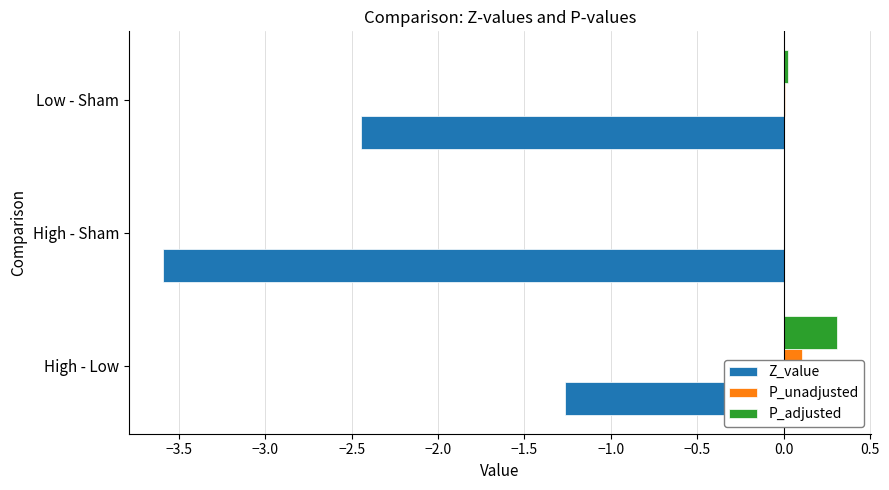

What are all the series names shown in the legend?

Z_value, P_unadjusted, P_adjusted